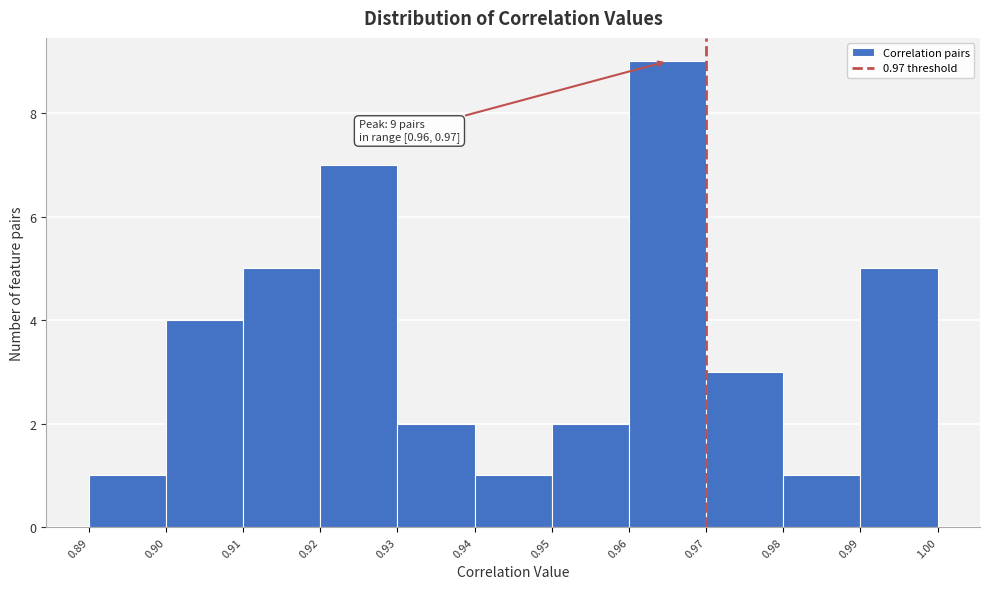

Which range on the x-axis has the tallest bar?

0.96 to 0.97